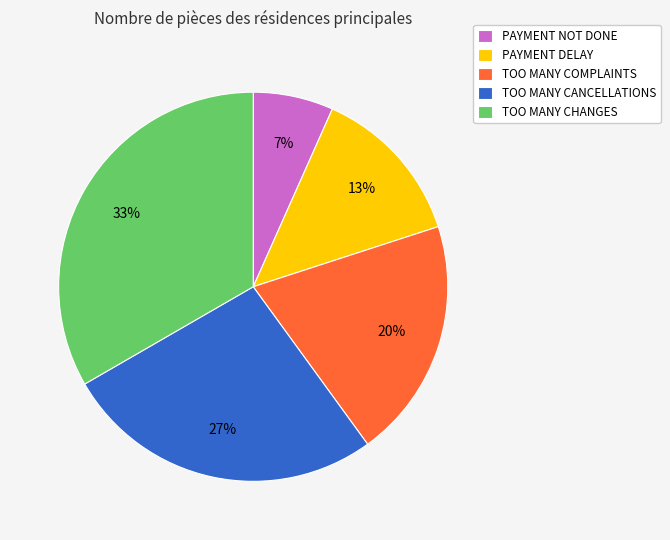

To the nearest percent, what percentage of the pie is PAYMENT DELAY?

13%